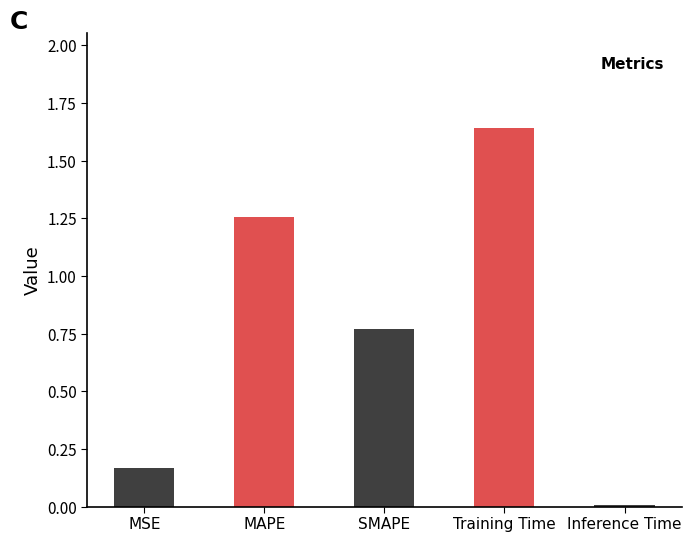

What is the label of the 3rd bar from the right?

SMAPE